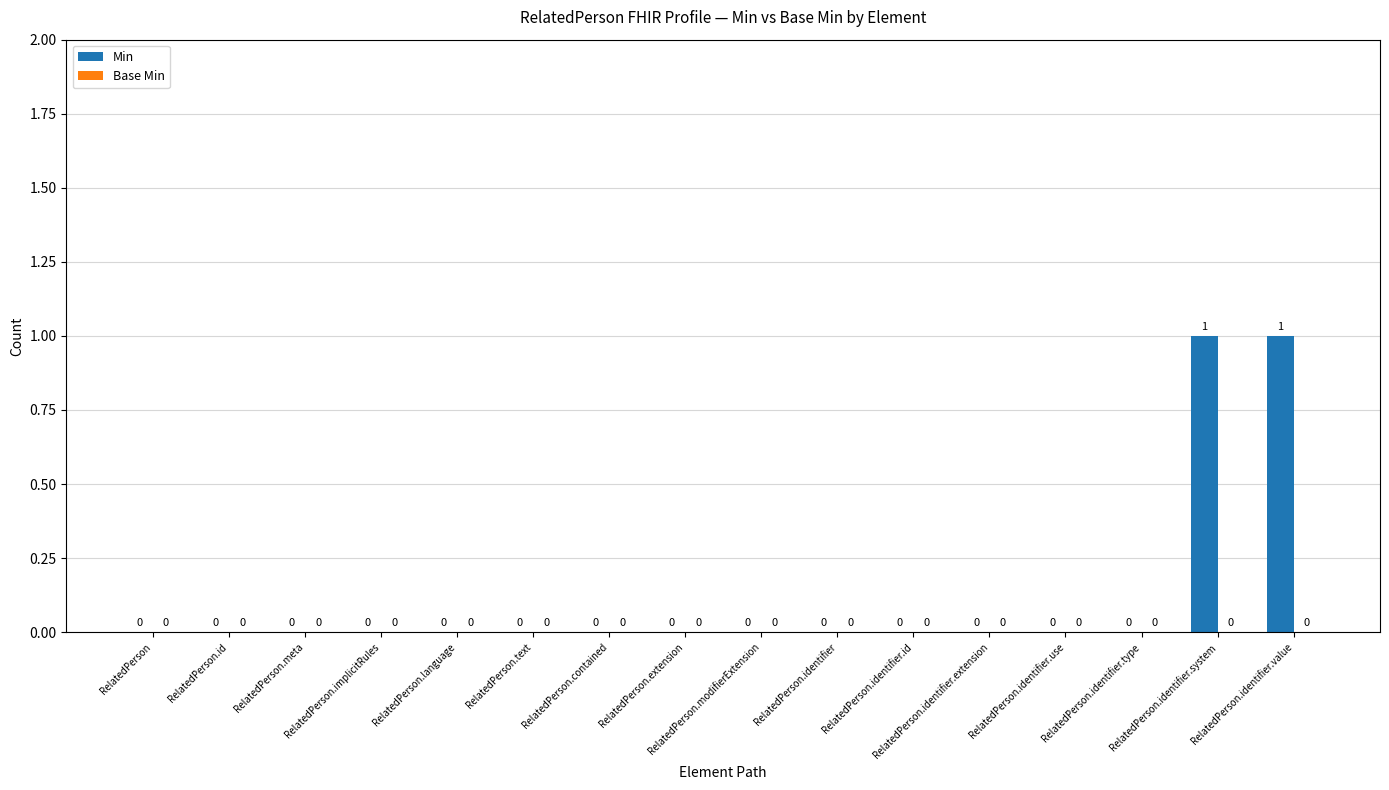

How many distinct data groups are displayed?

1